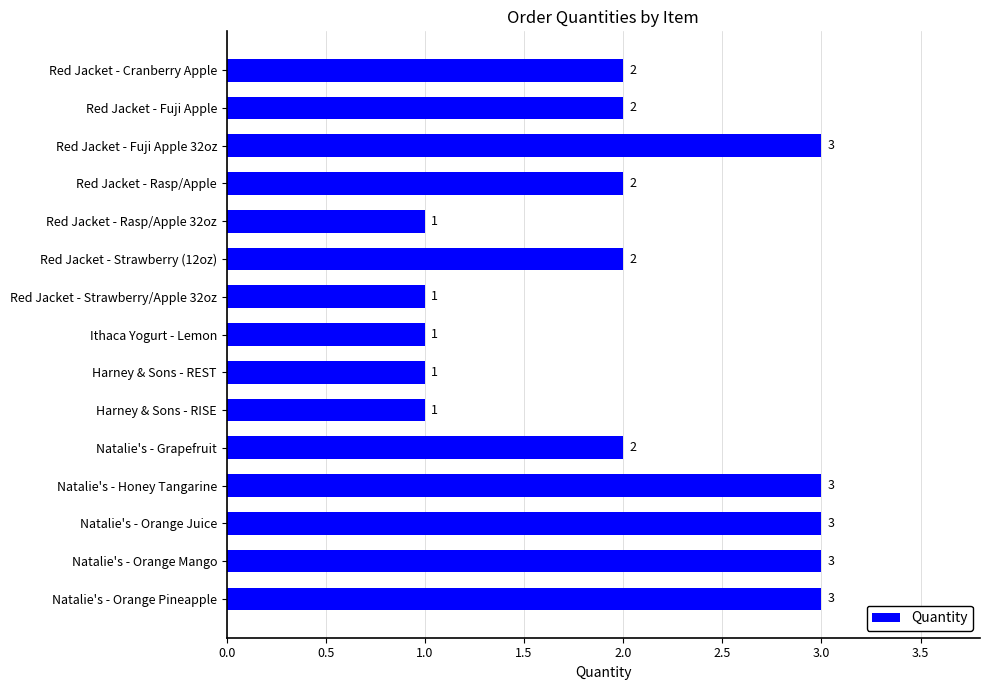

What is the difference between the second highest and second lowest values?

2